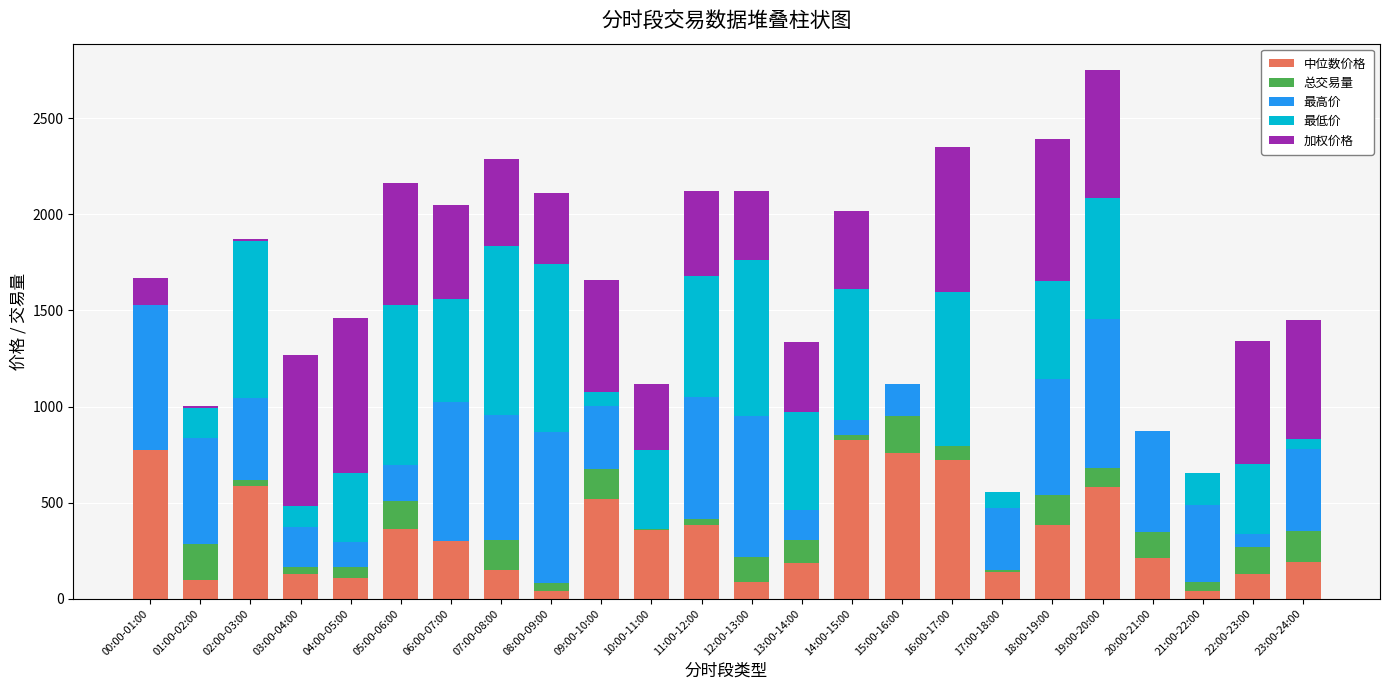

What is the highest value of the 中位数价格 series?

823.8